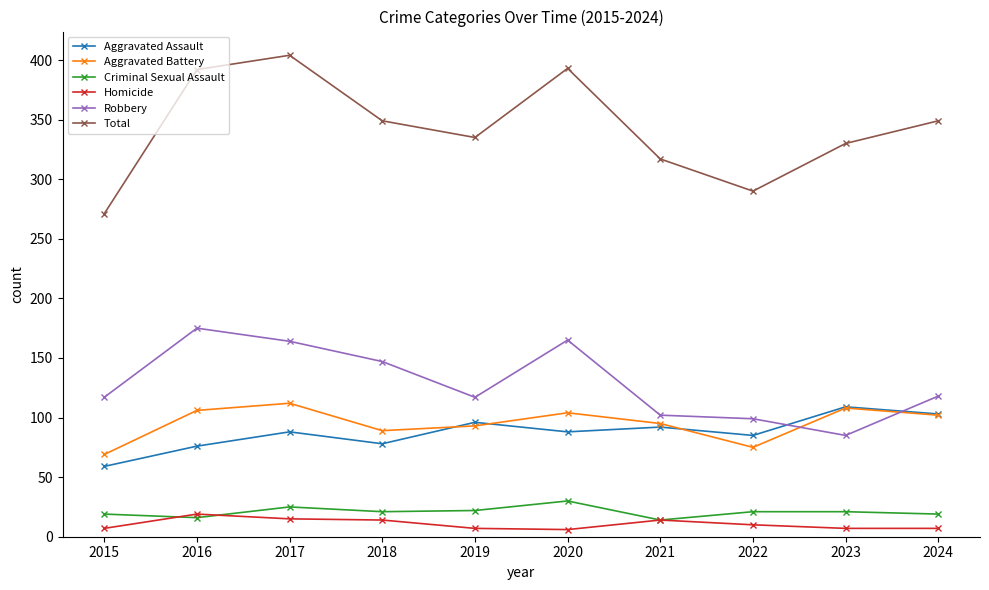

What are all the series names shown in the legend?

Aggravated Assault, Aggravated Battery, Criminal Sexual Assault, Homicide, Robbery, Total